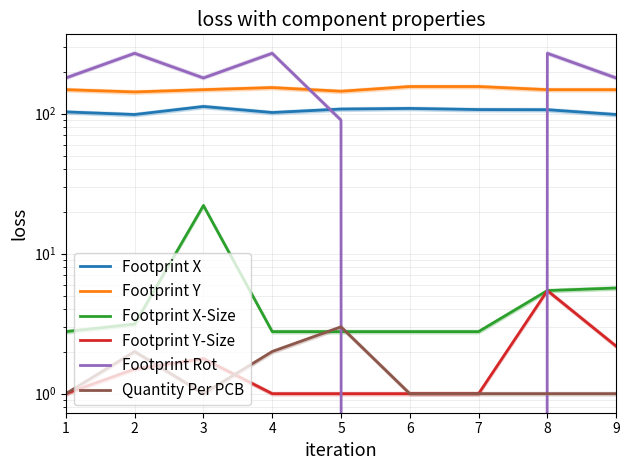

Does the chart have visible grid lines?

Yes